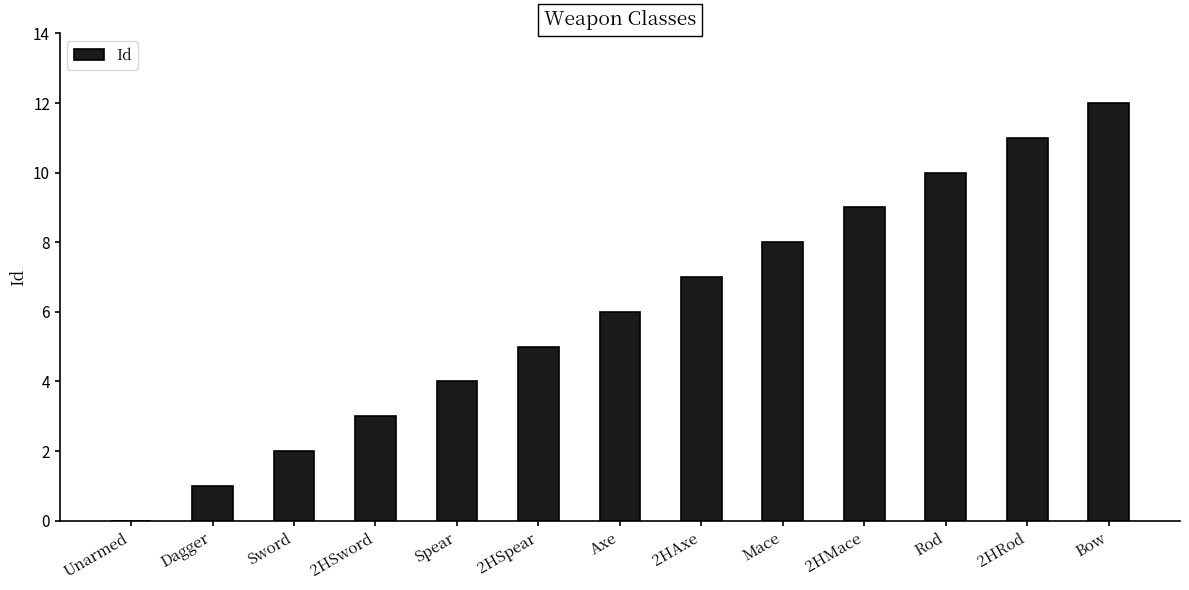

The chart shows a value of 12 at Bow. True or false?

True